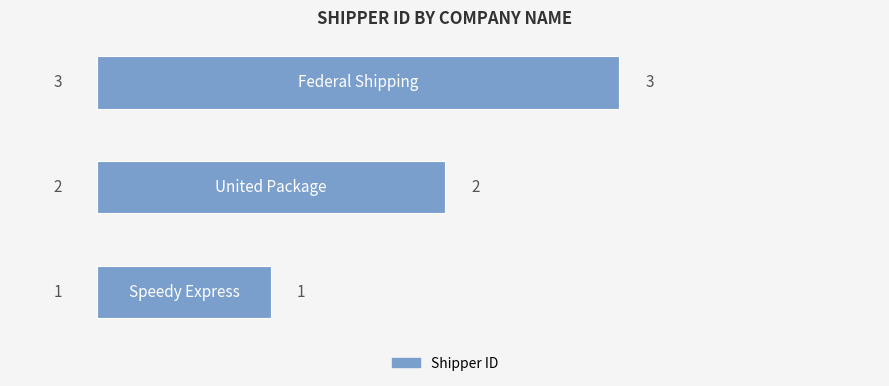

What is the maximum value shown in the chart?

3